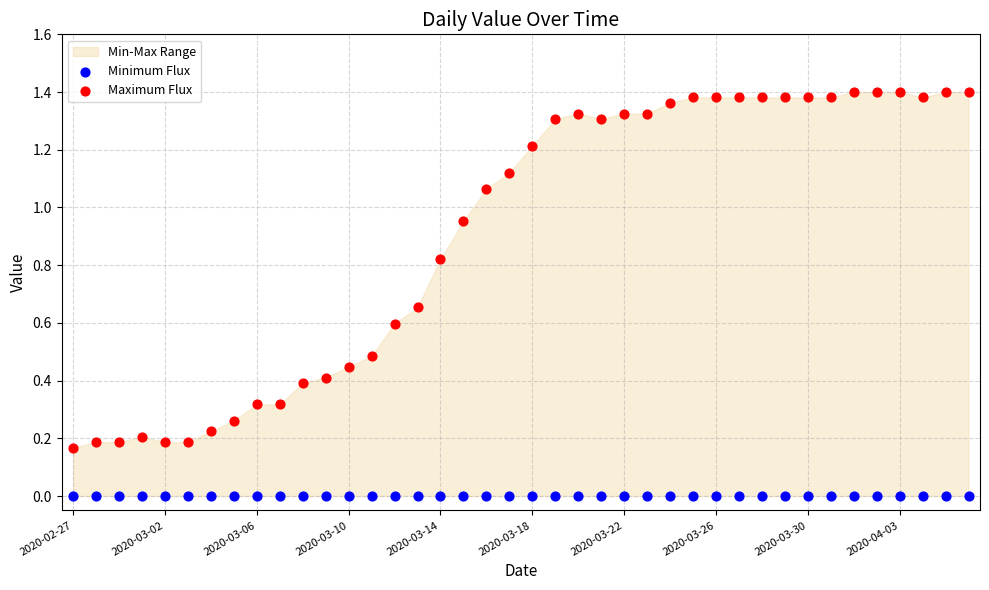

Which series reaches the minimum Y coordinate?

Minimum Flux